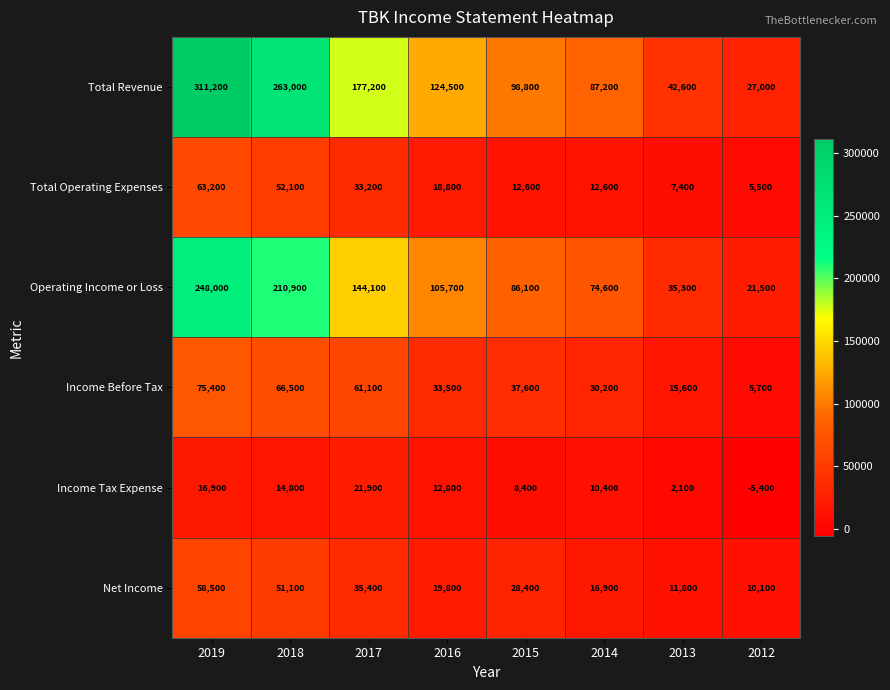

What is the greatest value displayed?

311200